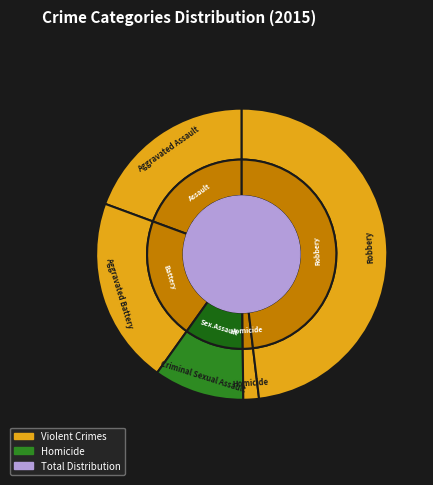

To the nearest percent, what is the difference between the Aggravated Battery and Criminal Sexual Assault slice percentages?

11%